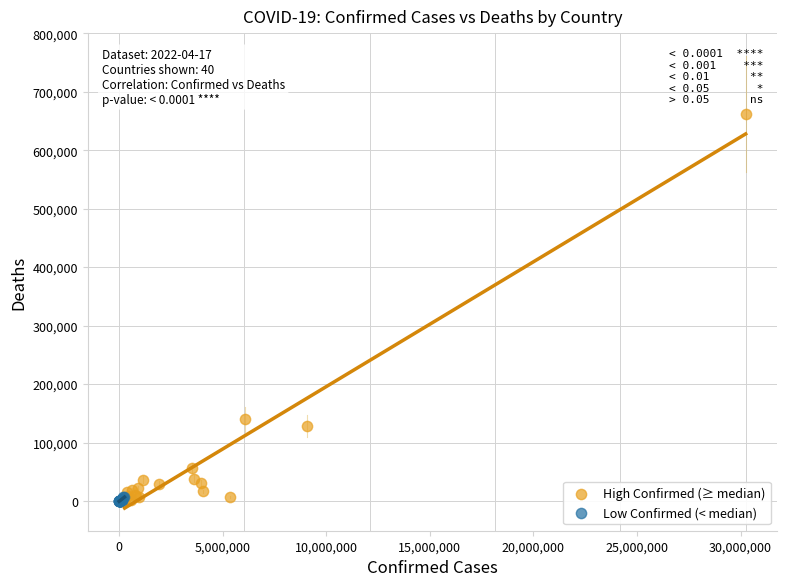

Which series has the largest Y range (max minus min)?

High Confirmed (≥ median)